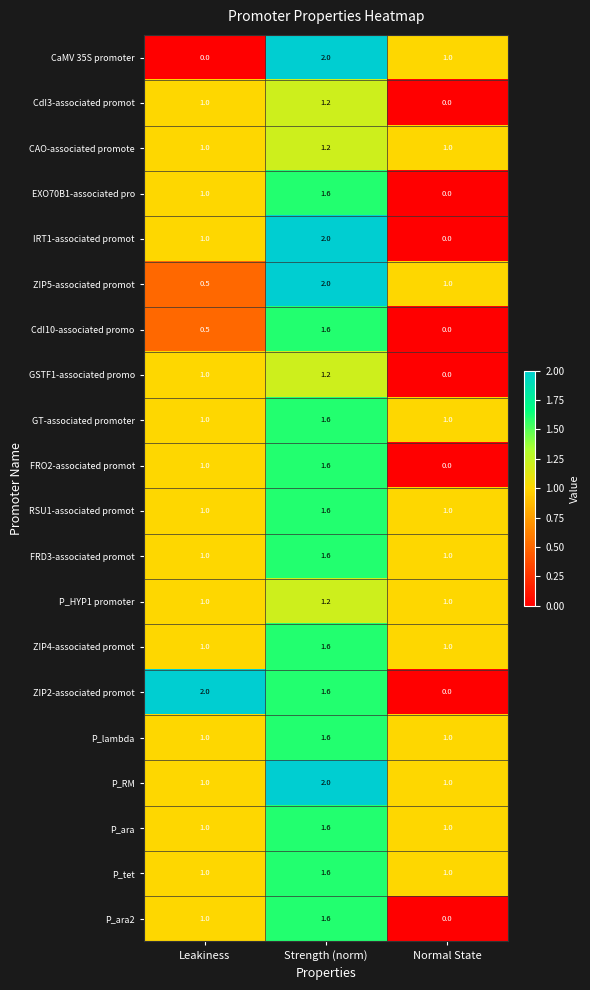

Between Leakiness and Normal State, which series saw the biggest shift?

ZIP2-associated promot